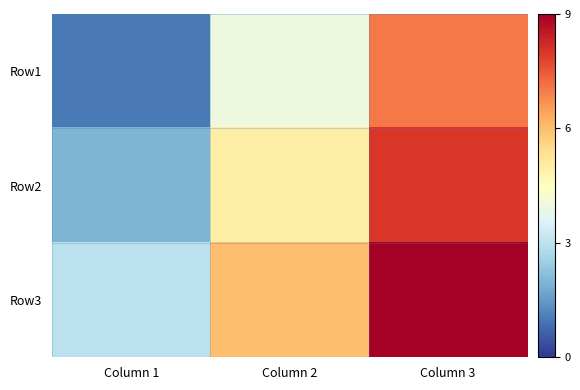

Reading left to right, transcribe all the data shown in this chart.

Row1: Column 1=1	Column 2=4	Column 3=7
Row2: Column 1=2	Column 2=5	Column 3=8
Row3: Column 1=3	Column 2=6	Column 3=9